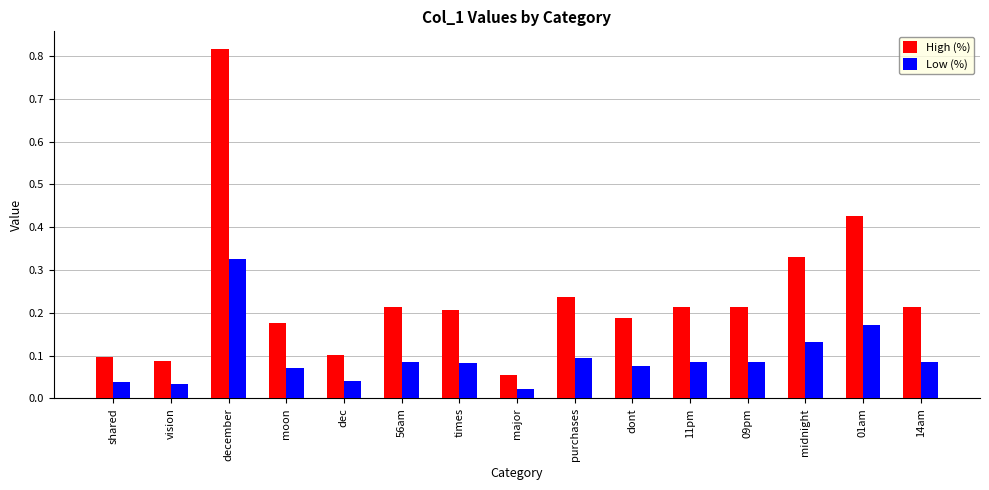

Is it true that Low (%) equals 0.0 at moon?

False